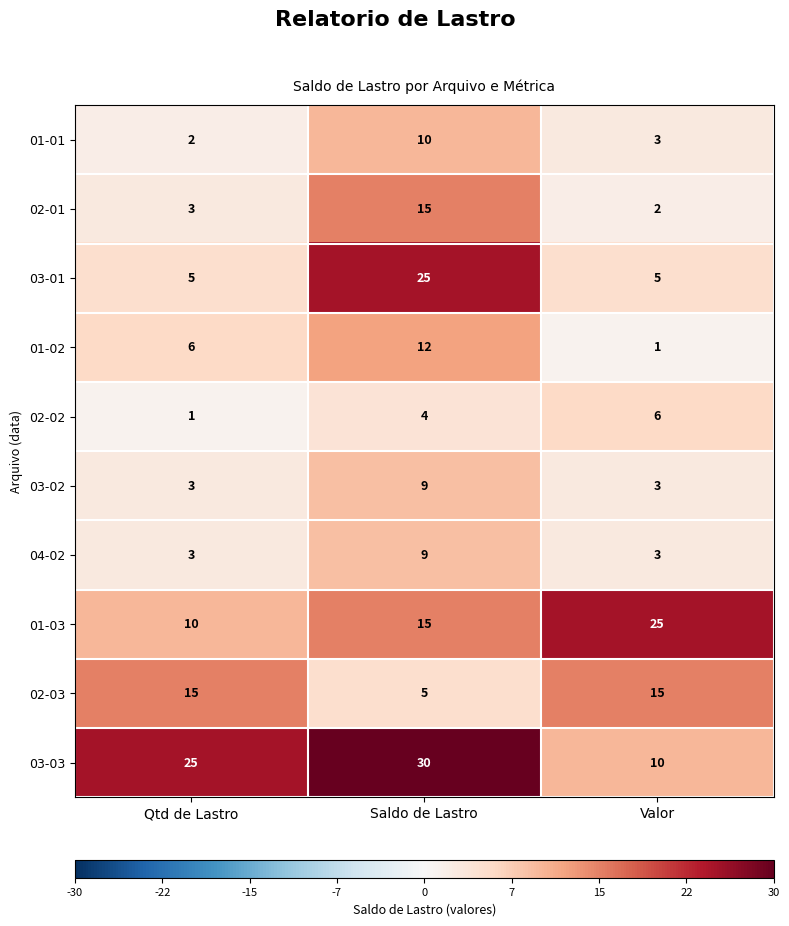

Which series has the largest total across all categories?

03-03